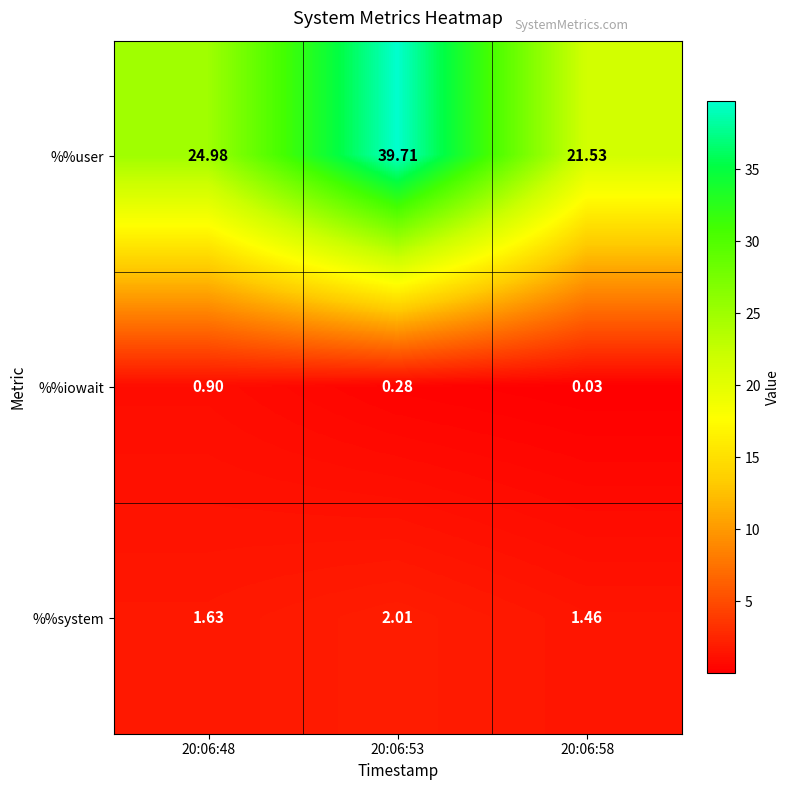

Which series changed the most between 20:06:53 and 20:06:58?

%%user